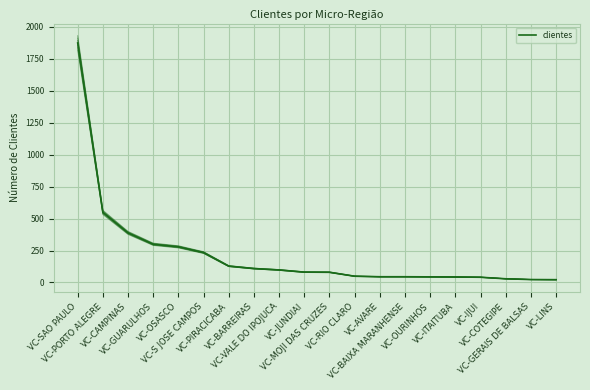

Is this an area chart (filled region under the line)?

No